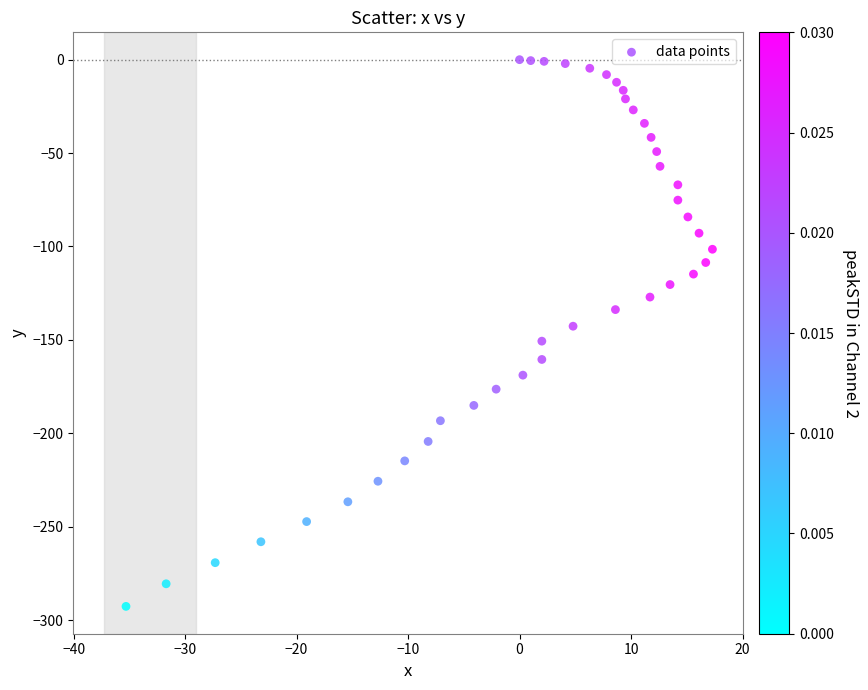

What is the range of Y values (max minus min)?

292.7